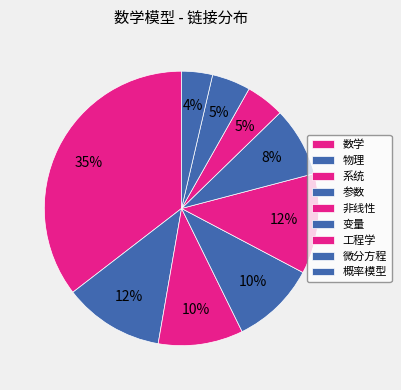

What percentage is the 非线性 slice, to the nearest percent?

12%